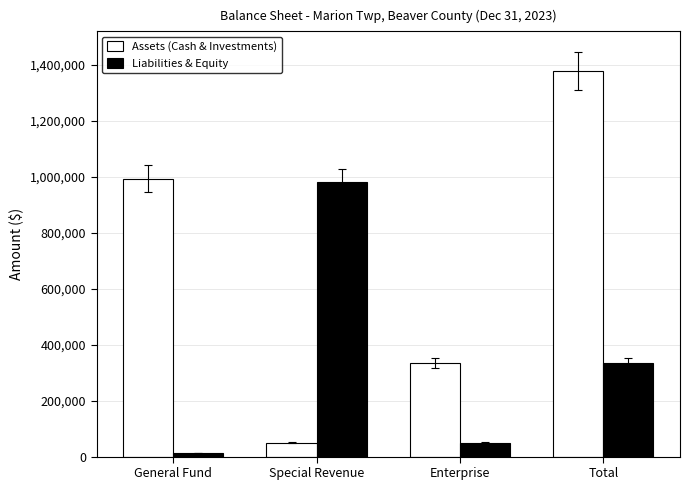

Reading left to right, extract all data points from this chart.

Assets (Cash & Investments): General Fund=994082	Special Revenue=49509	Enterprise=335245	Total=1378836
Liabilities & Equity: General Fund=13525	Special Revenue=980557	Enterprise=49509	Total=335245